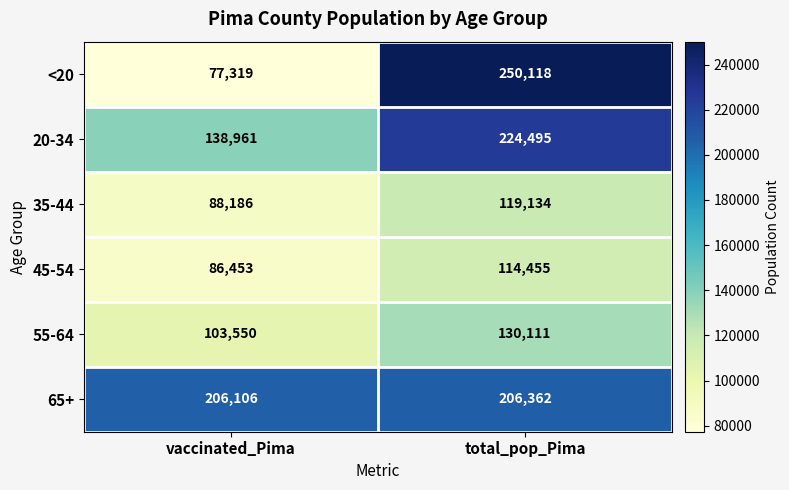

What is the total value across all series at vaccinated_Pima?

700575